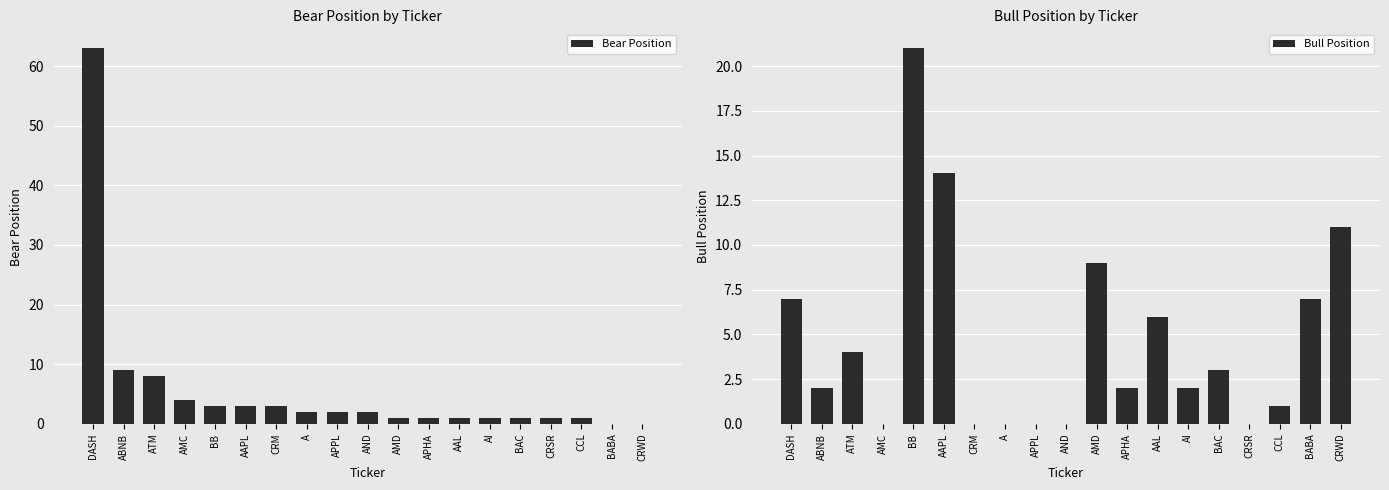

What position from the left is APHA?

12